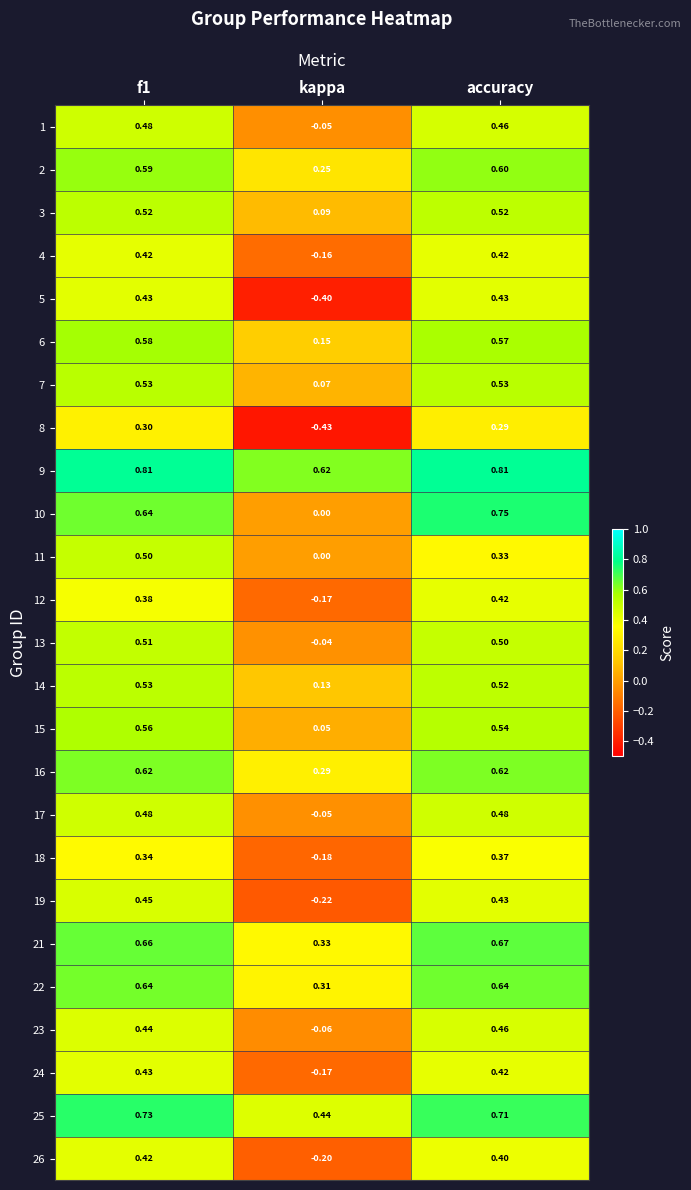

How many categories are shown in the chart?

3